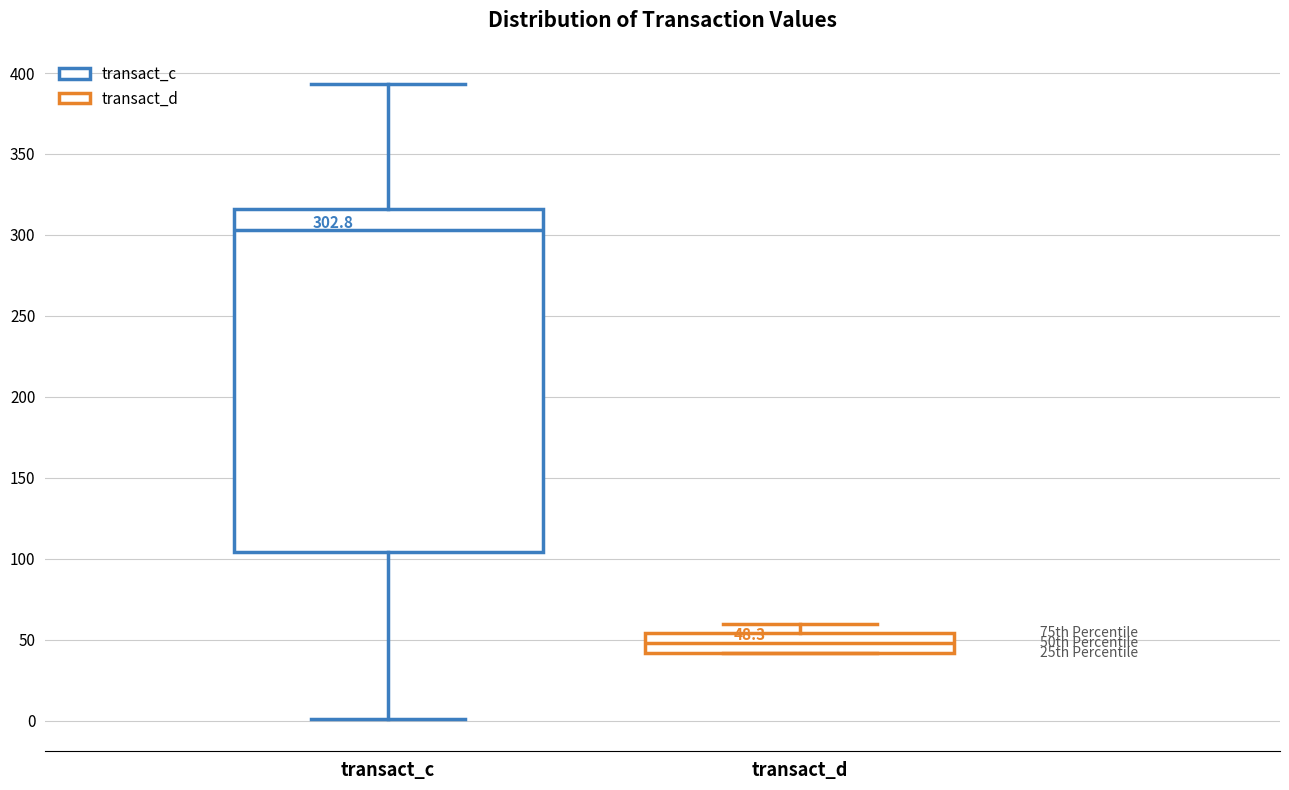

Which box's median line is the lowest?

transact_d